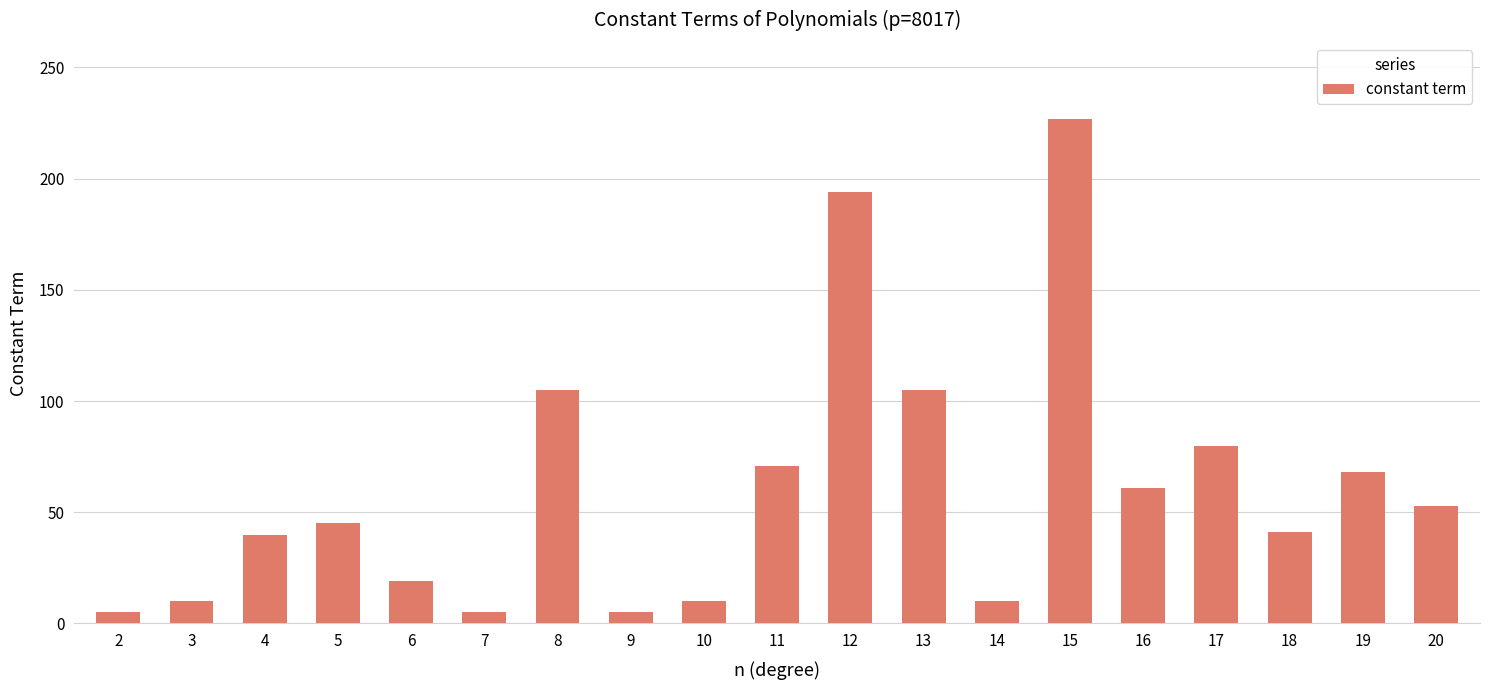

True or false: the data shows 179 at 13.

False